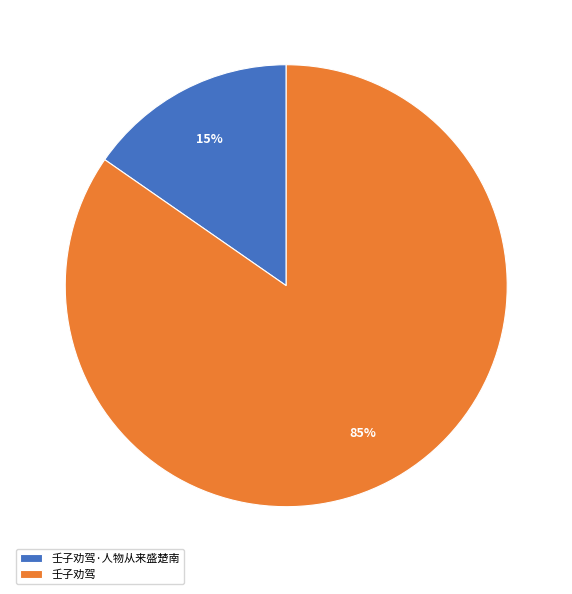

Is there any slice that represents more than half of the pie?

Yes